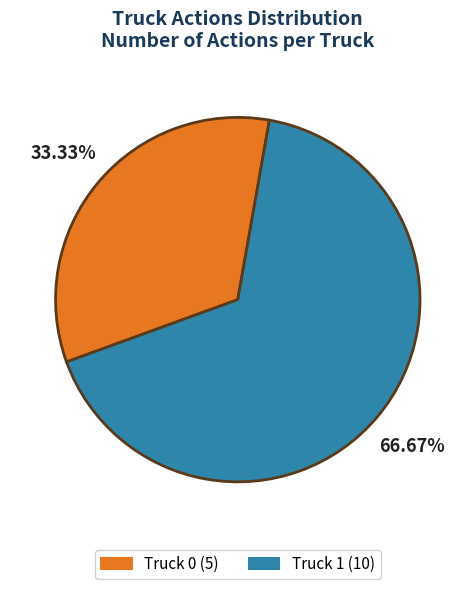

What percentage do Truck 1 and Truck 0 together represent?

100.0%